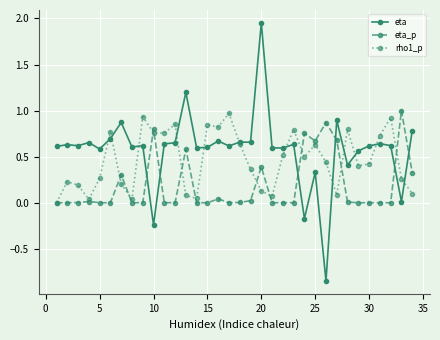

True or false: rho1_p has more than 0 points higher than both neighbors.

True